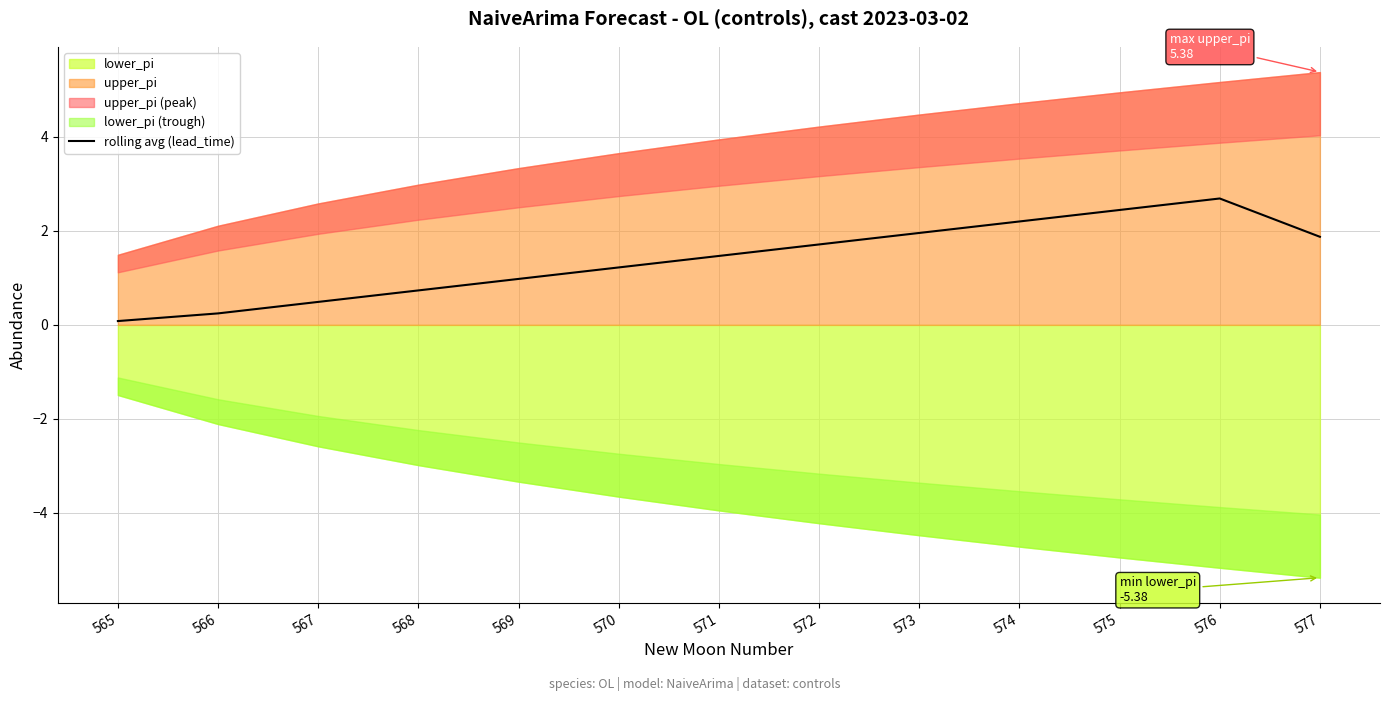

What is the value of the 9th point from the left?

2.0